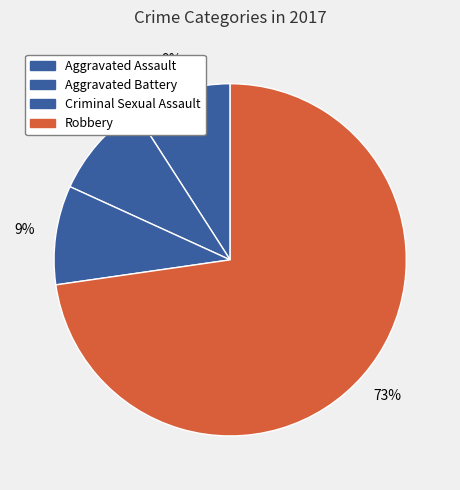

How many slices are in this pie chart?

4